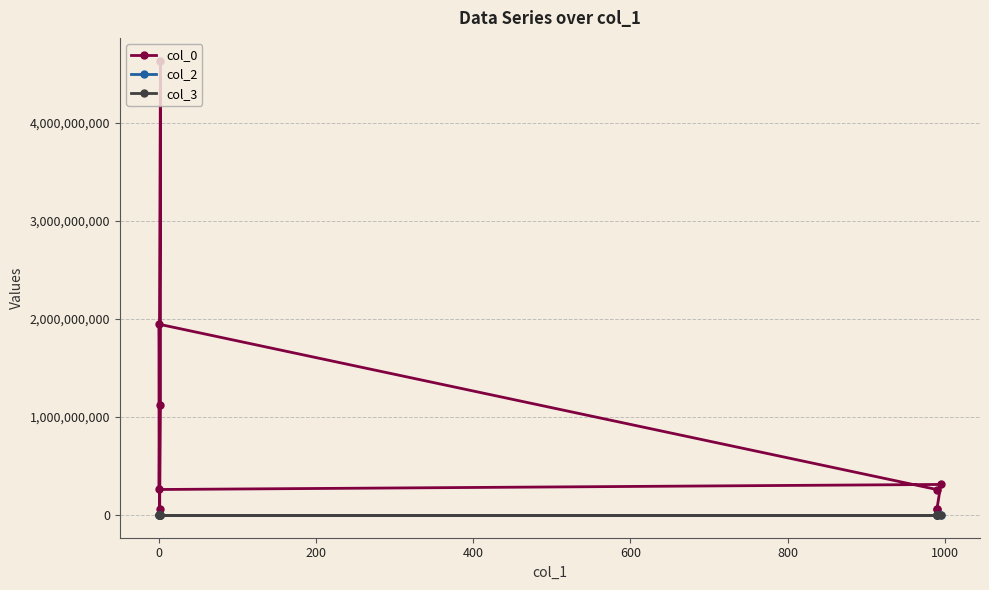

What position from the left is 0?

2